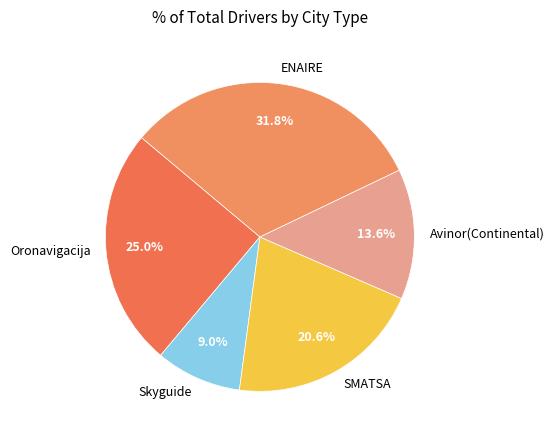

To the nearest percent, what is the difference between the SMATSA and Oronavigacija slice percentages?

4%